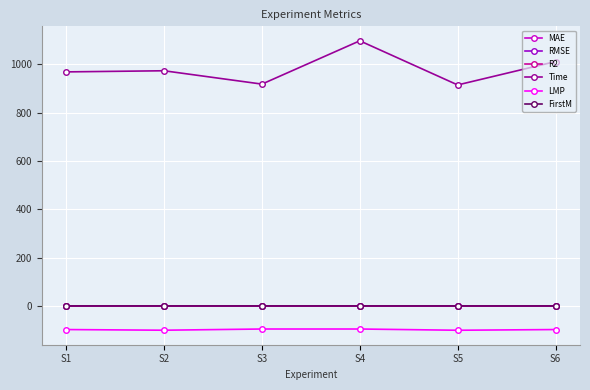

Which series has the largest range (max minus min)?

Time